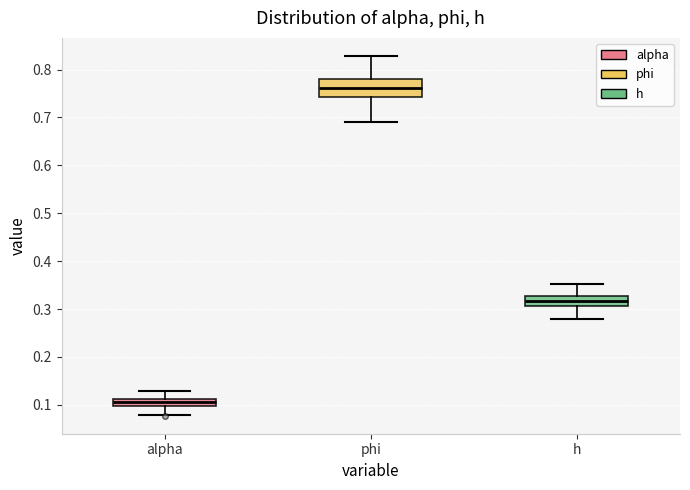

Where does the median line of the box for h sit on the y-axis? The values are not printed on the chart, so give them approximately, as read against the axis.

0.32